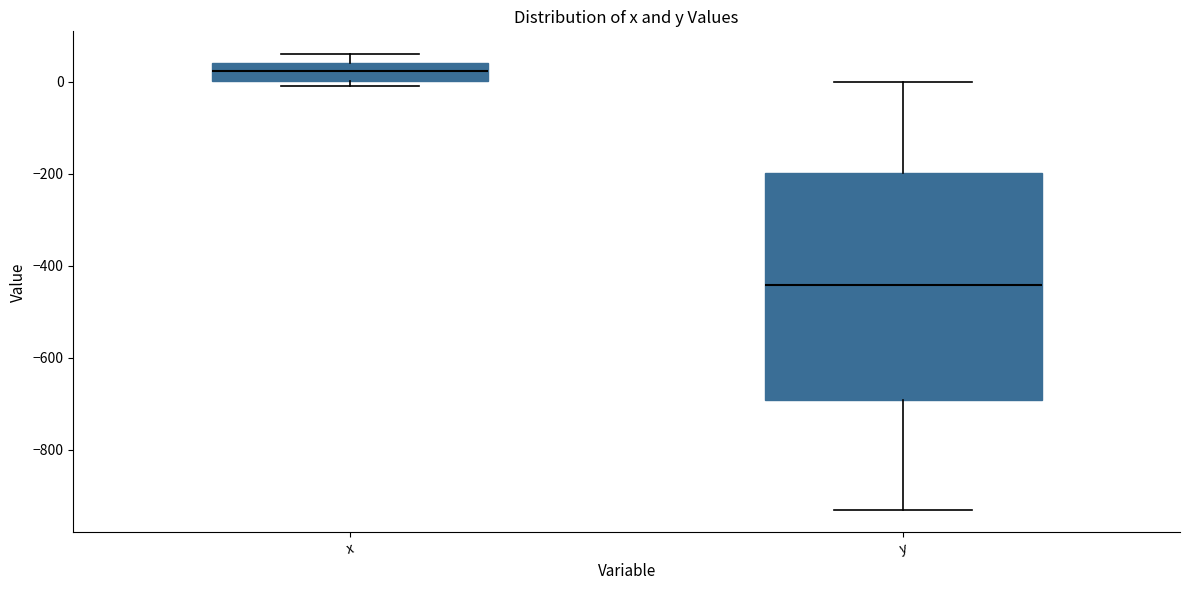

Which box has the lowest median line?

y